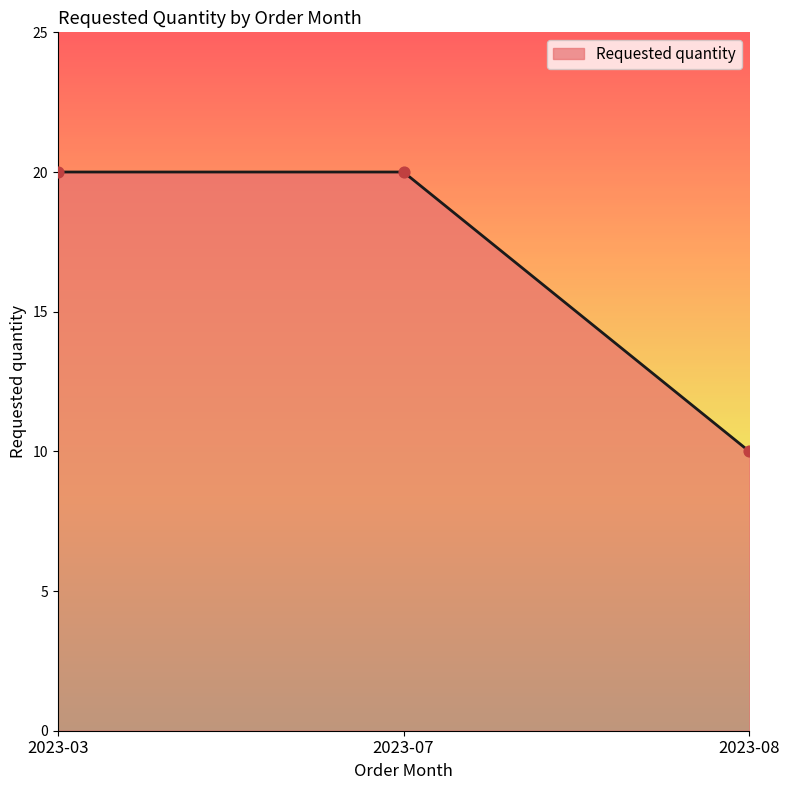

What is the ratio of the value at 2023-08 to the value at 2023-07?

0.5